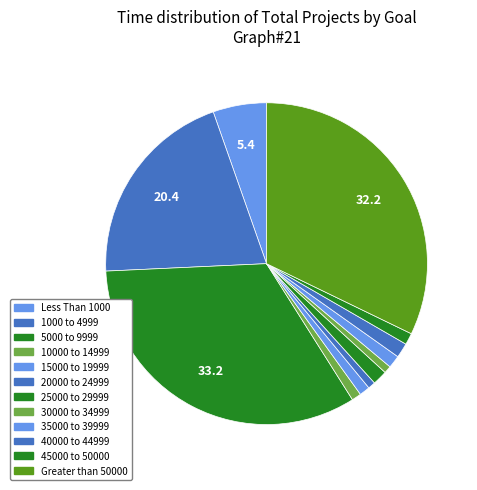

What is the change in value from 20000 to 24999 to 35000 to 39999?

+5